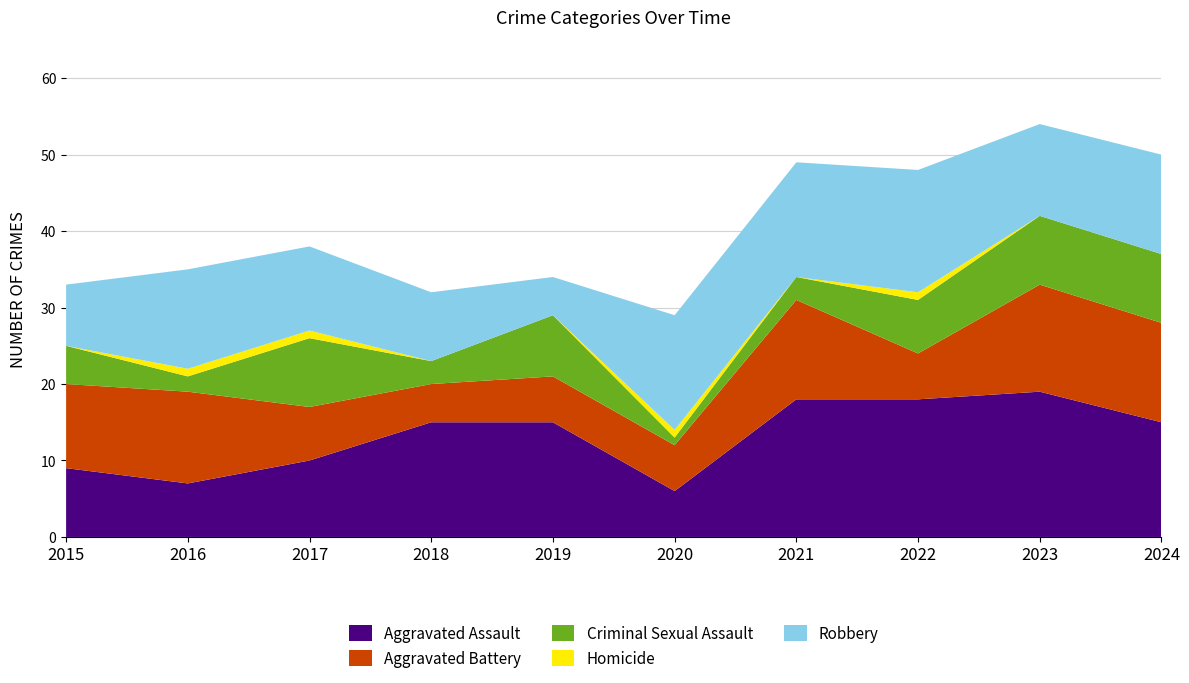

Reading left to right, transcribe all the data shown in this chart.

Aggravated Assault: 2015=9	2016=7	2017=10	2018=15	2019=15	2020=6	2021=18	2022=18	2023=19	2024=15
Aggravated Battery: 2015=11	2016=12	2017=7	2018=5	2019=6	2020=6	2021=13	2022=6	2023=14	2024=13
Criminal Sexual Assault: 2015=5	2016=2	2017=9	2018=3	2019=8	2020=1	2021=3	2022=7	2023=9	2024=9
Homicide: 2015=0	2016=1	2017=1	2018=0	2019=0	2020=1	2021=0	2022=1	2023=0	2024=0
Robbery: 2015=8	2016=13	2017=11	2018=9	2019=5	2020=15	2021=15	2022=16	2023=12	2024=13